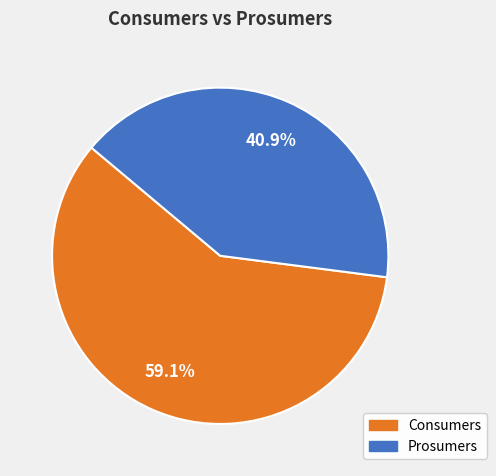

Which slice is the largest?

Consumers